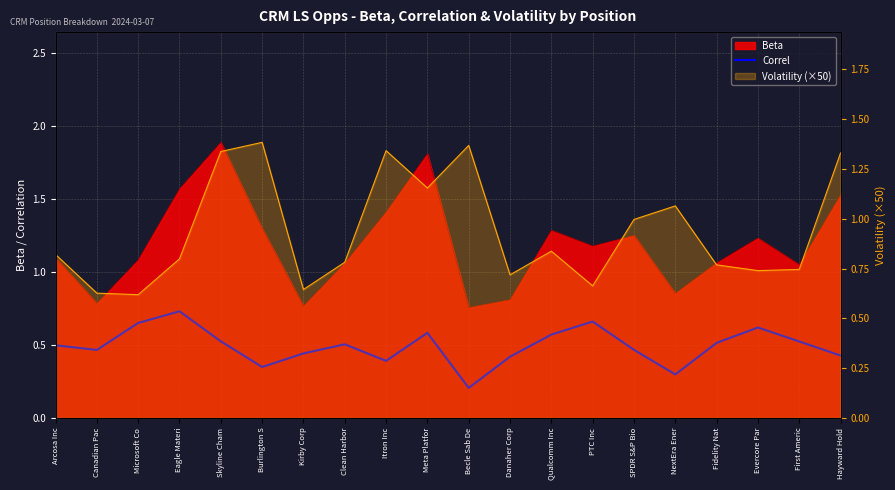

What position from the left is Skyline Cham?

5